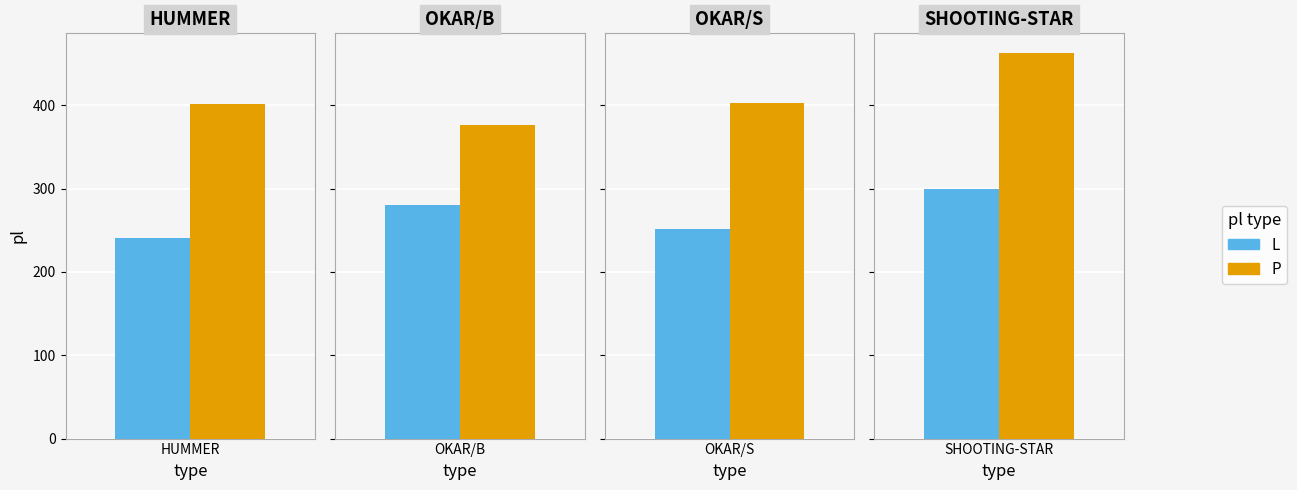

What position from the right is HUMMER?

4